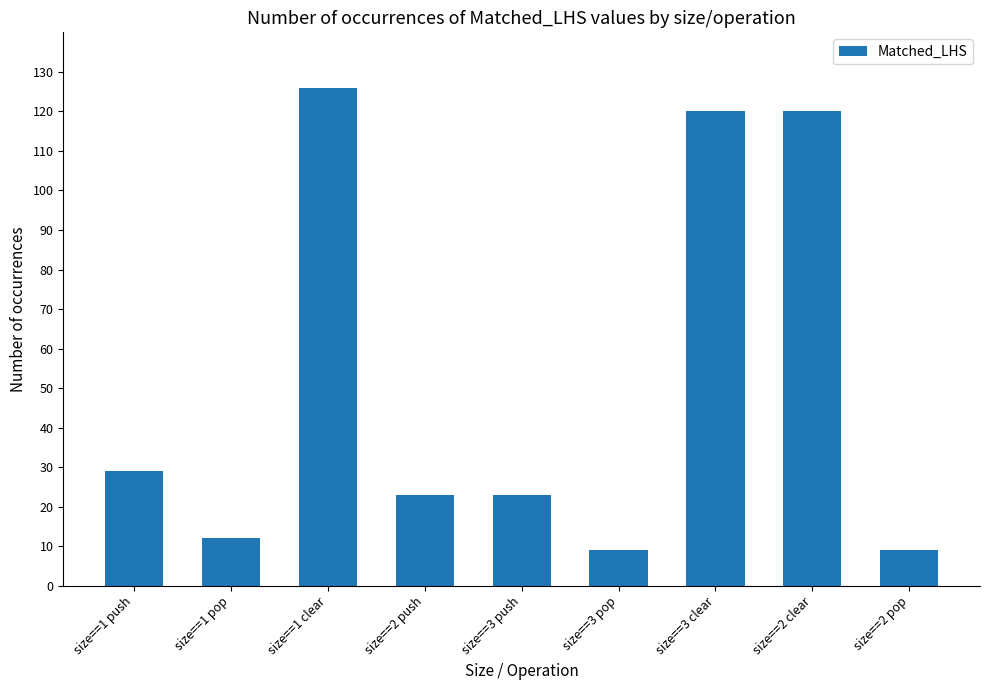

What position from the right is size==3 pop?

4